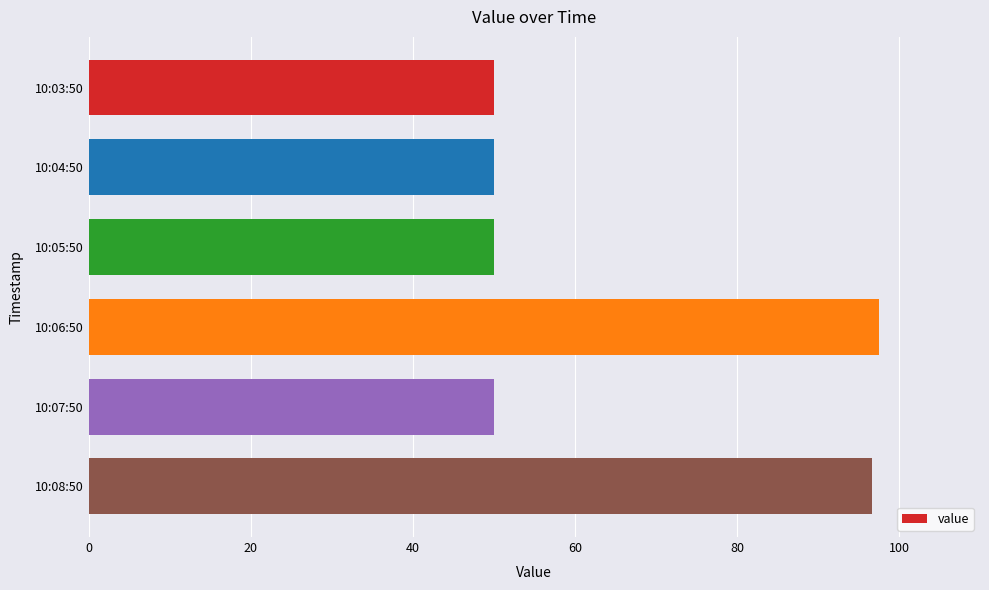

Reading top to bottom, what are all the values shown in this chart?

10:03:50=50.0	10:04:50=50.0	10:05:50=50.0	10:06:50=97.5	10:07:50=50.0	10:08:50=96.7